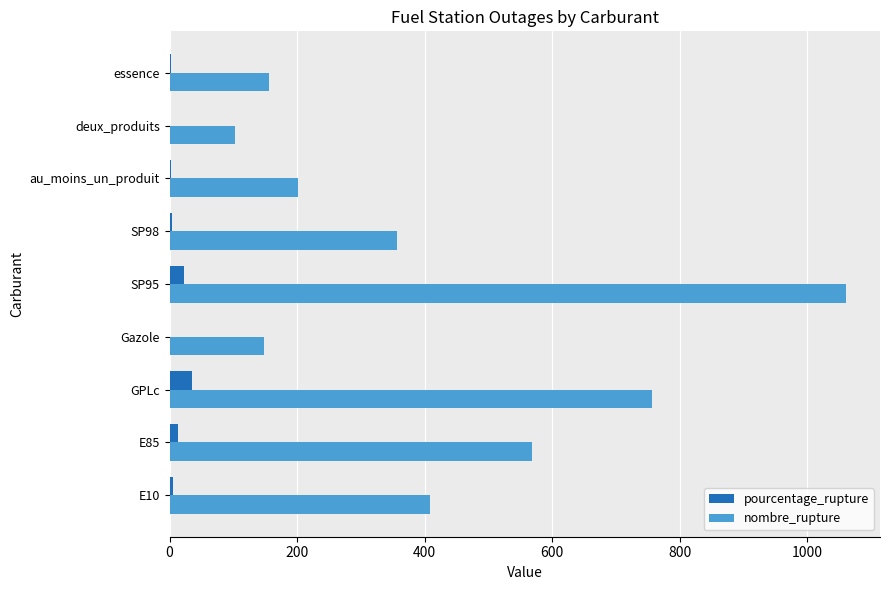

How many distinct data groups are displayed?

2